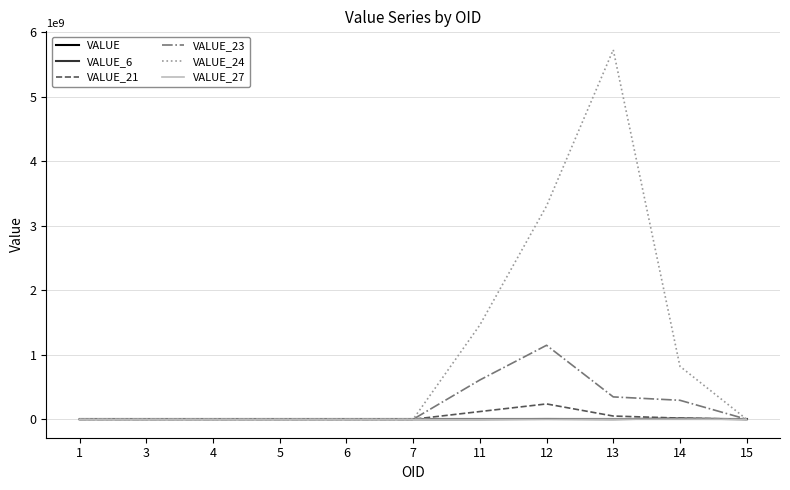

At which category does the chart reach its peak across all series?

13